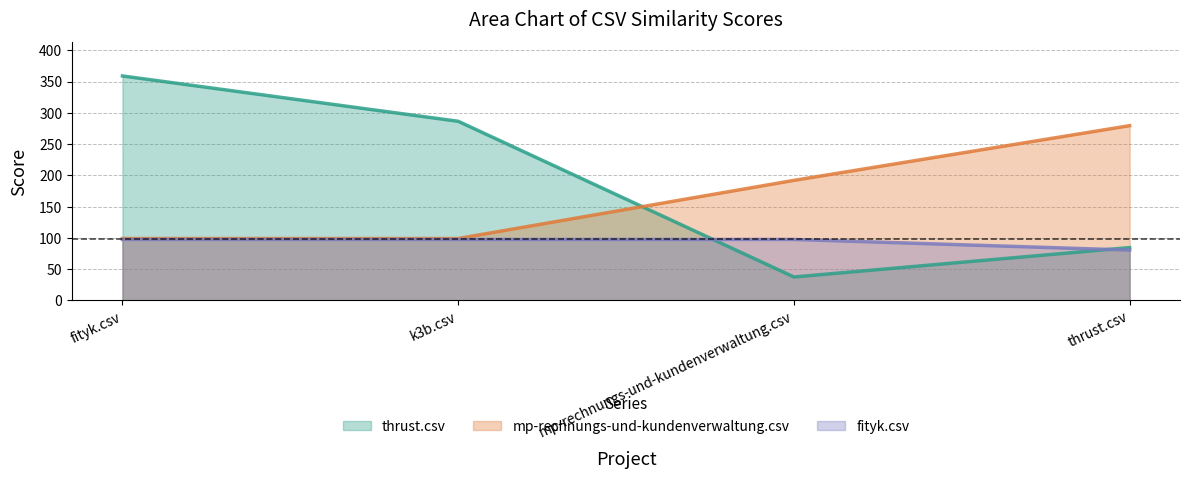

Reading left to right, transcribe all the data shown in this chart.

thrust.csv: fityk.csv=359.0	k3b.csv=286.5	mp-rechnungs-und-kundenverwaltung.csv=37.5	thrust.csv=84.5
mp-rechnungs-und-kundenverwaltung.csv: fityk.csv=99.0	k3b.csv=99.0	mp-rechnungs-und-kundenverwaltung.csv=192.0	thrust.csv=279.5
fityk.csv: fityk.csv=97.5	k3b.csv=97.5	mp-rechnungs-und-kundenverwaltung.csv=97.5	thrust.csv=80.5